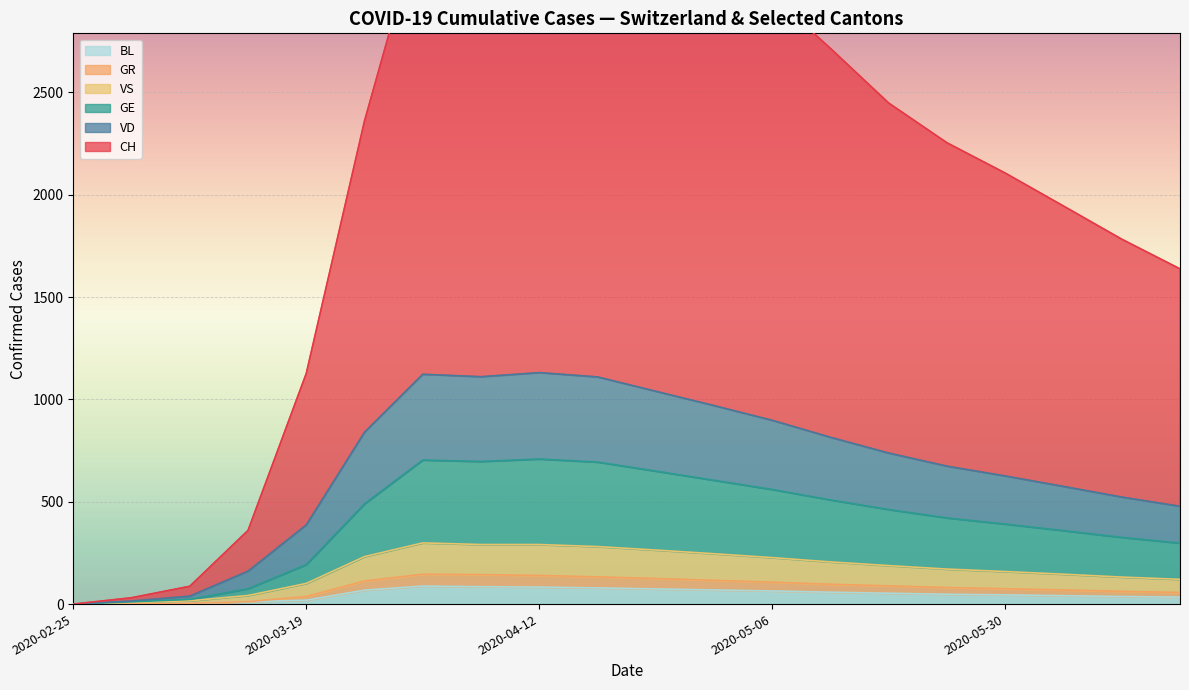

True or false: BL and VS cross at least once.

False